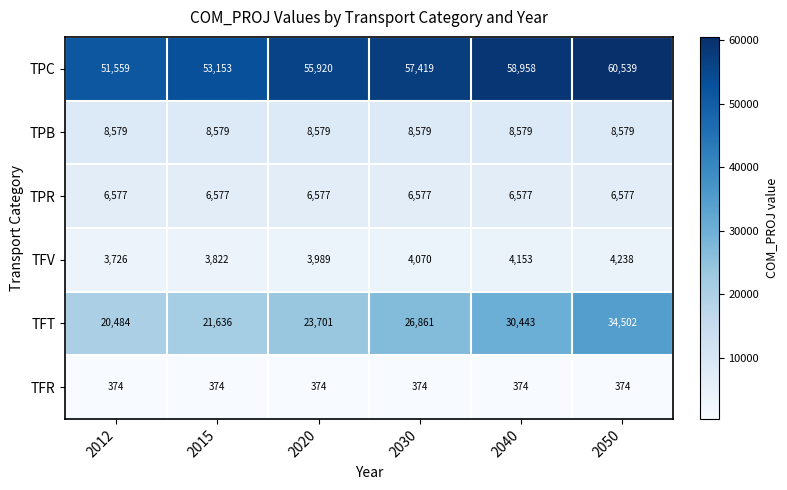

Between 2015 and 2030, which series saw the biggest shift?

TFT